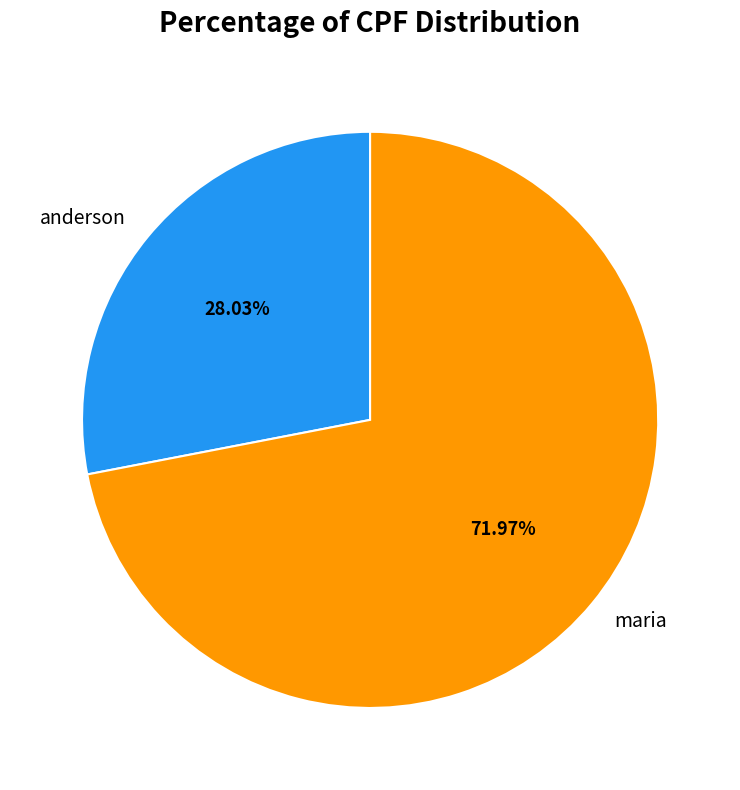

Does anderson represent more than half of the total?

No